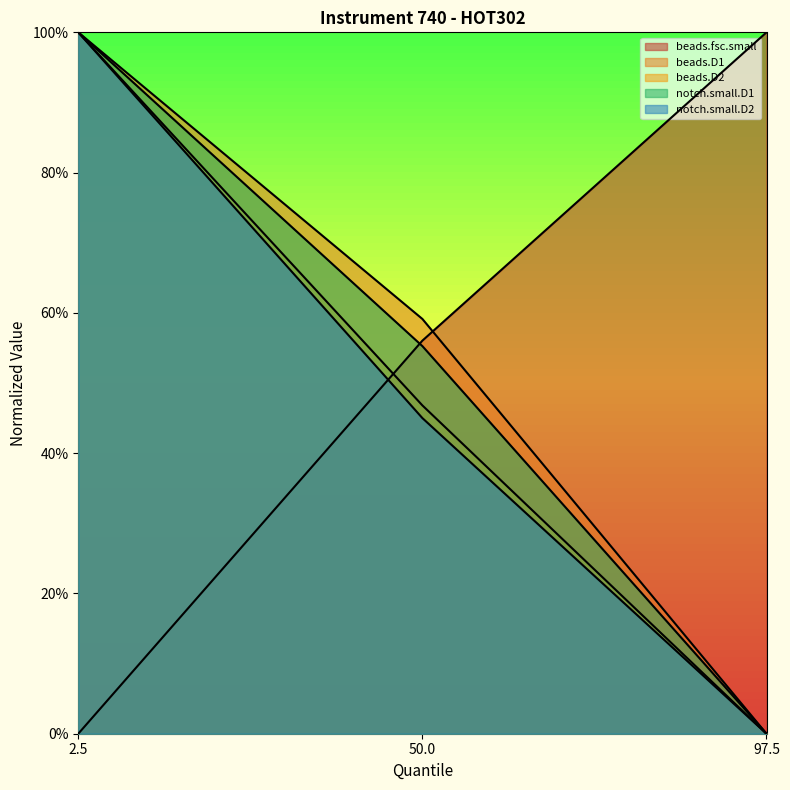

What is the sum of the beads.fsc.small values at 97.5 and 50.0?

1.6